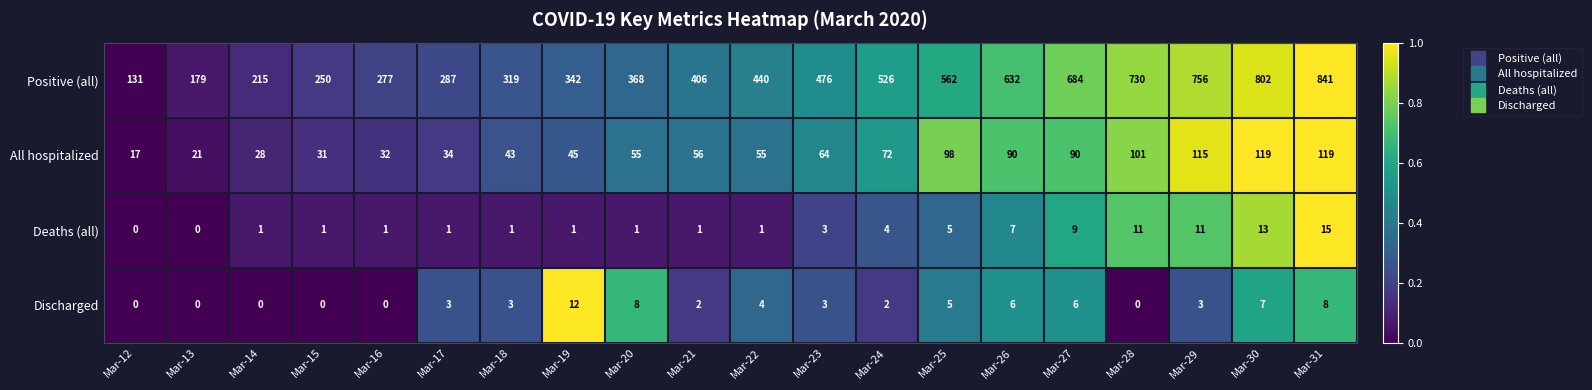

Rank the series at Mar-24 from lowest to highest value.

Discharged, Deaths (all), All hospitalized, Positive (all)